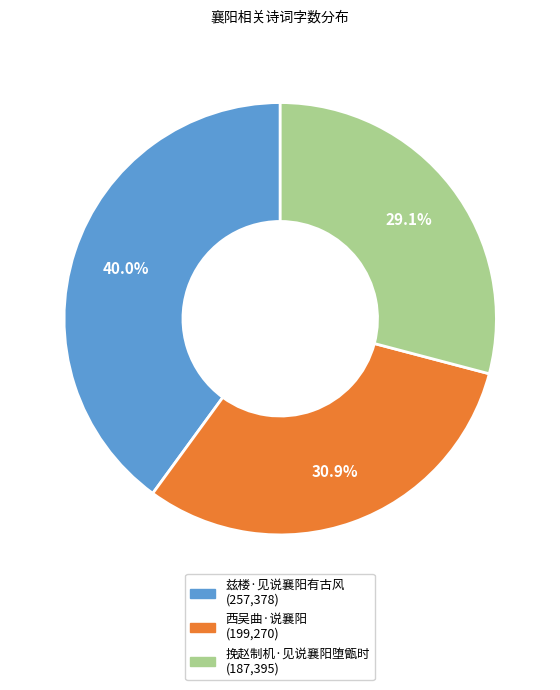

Which category has the biggest portion of the pie?

兹楼·见说襄阳有古风